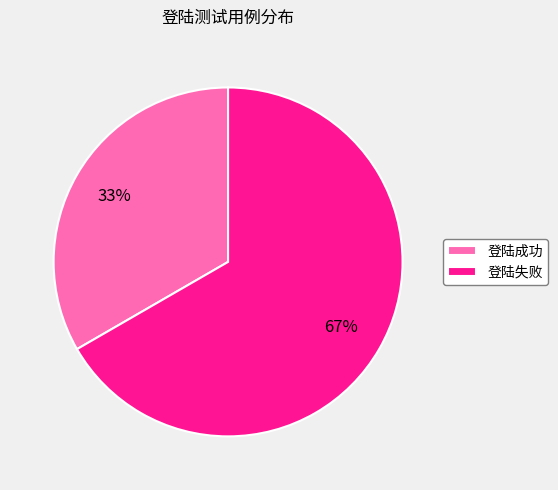

Which has a higher value, 登陆失败 or 登陆成功?

登陆失败